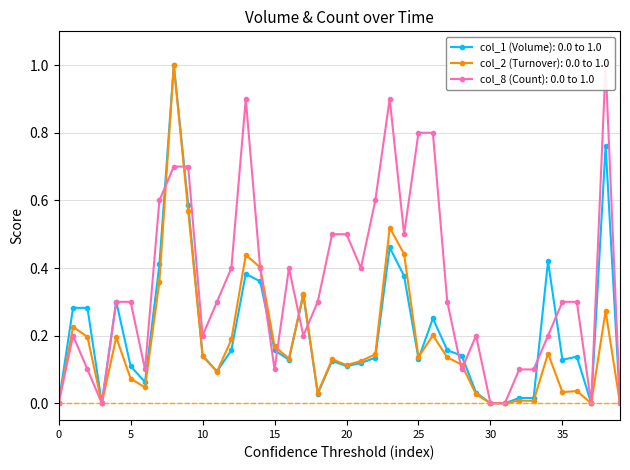

True or false: col_2 (Turnover): 0.0 to 1.0 has more than 1 points higher than both neighbors.

True